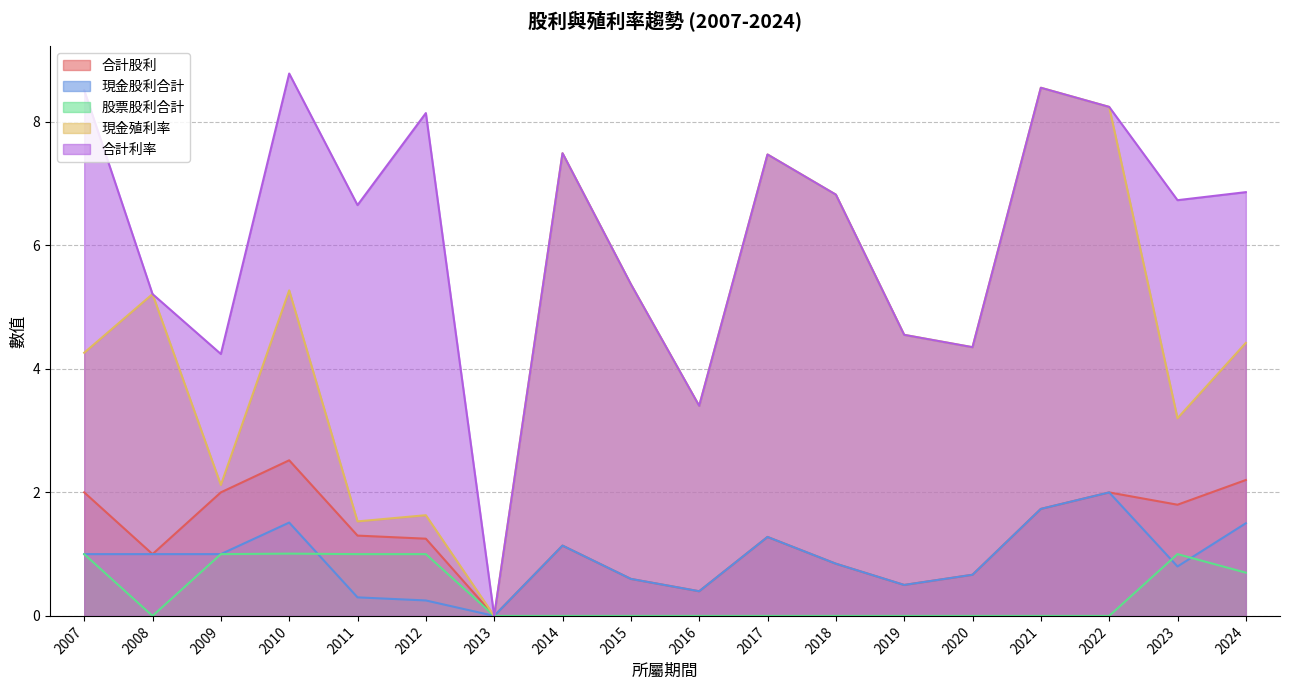

What value does the 現金殖利率 series have at 2007?

4.3